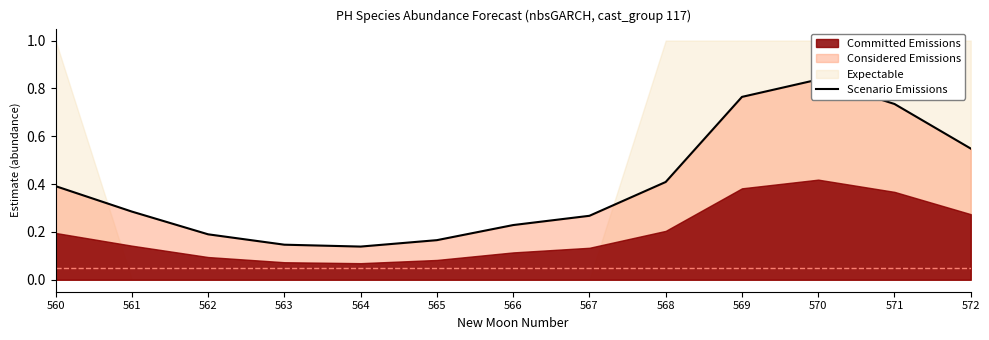

What is the change in value from 568 to 572?

+0.1